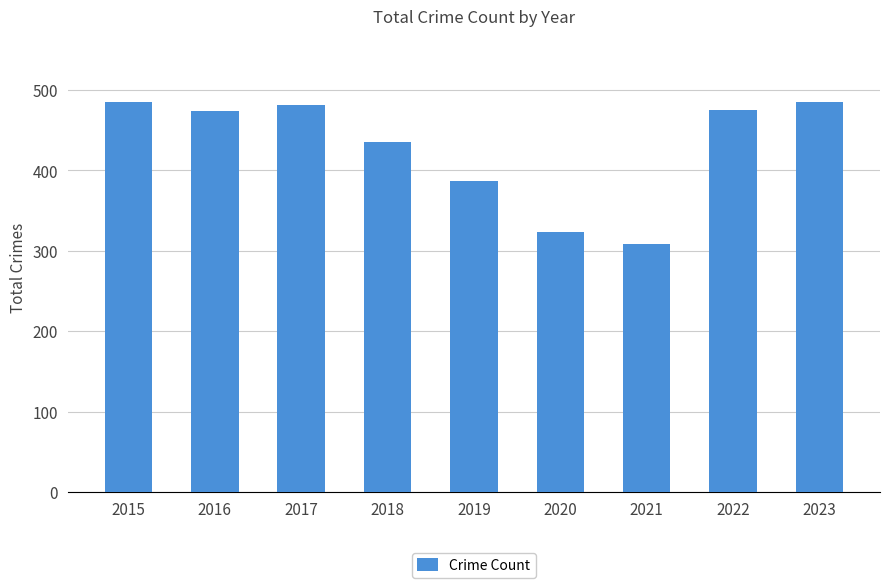

What is the difference between the maximum and minimum values?

177